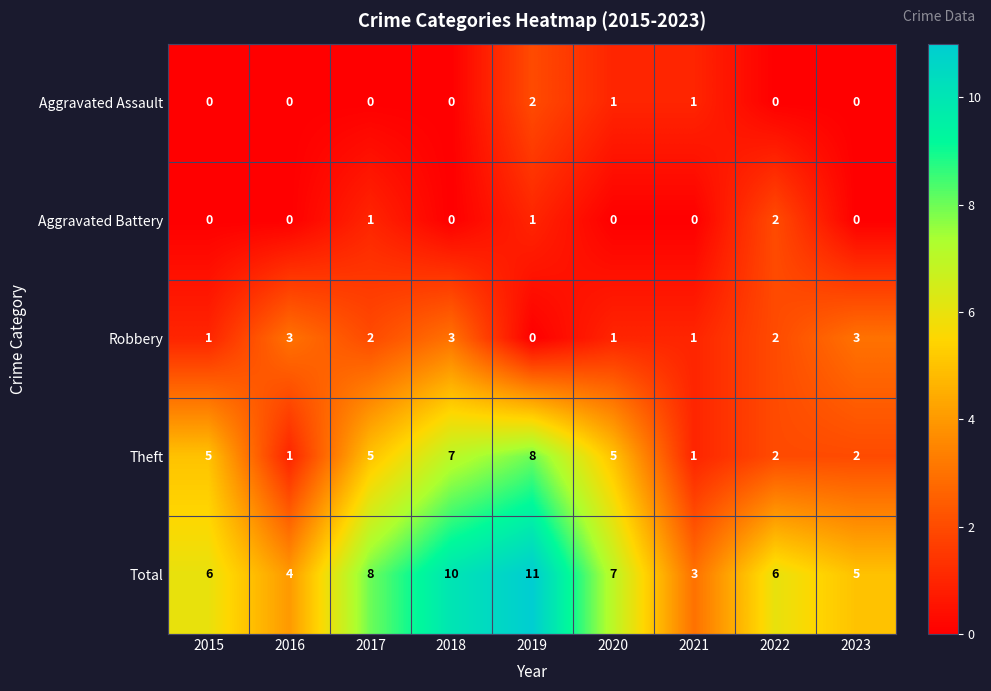

True or false: Total has a value of 8 at 2017.

True